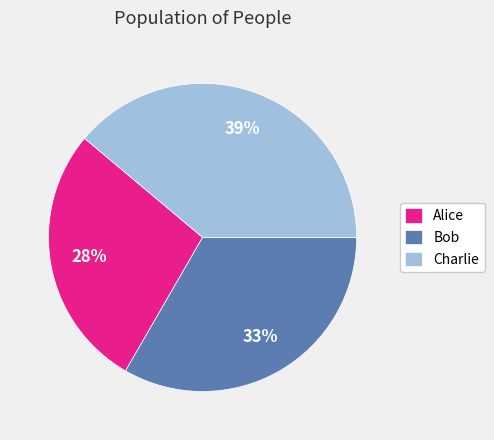

To the nearest percent, what portion does Alice represent?

28%